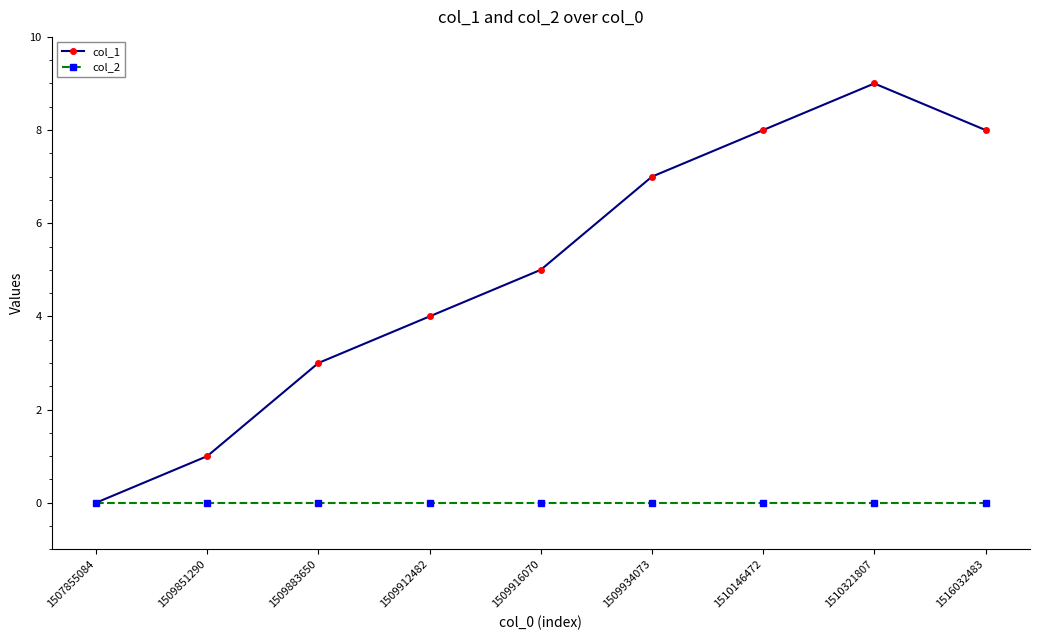

Is this an area chart (filled region under the line)?

No